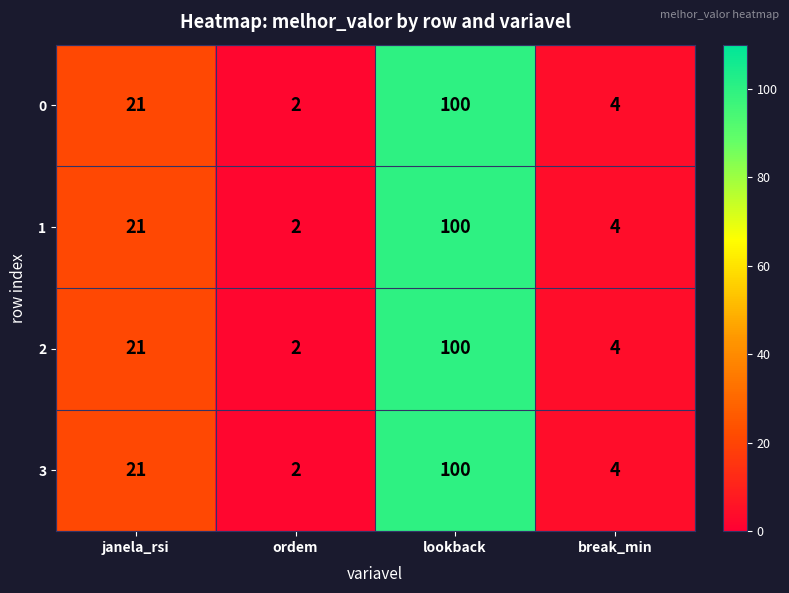

At how many categories does at least one series exceed 73?

1